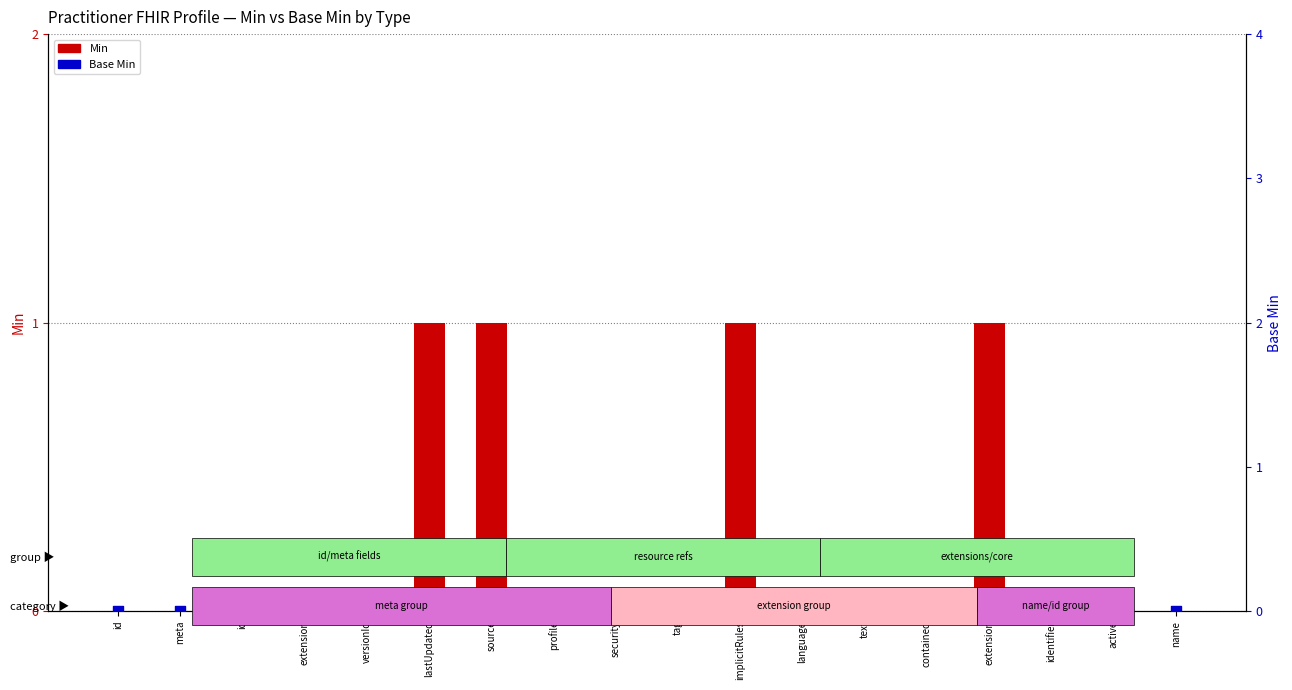

Which series contains the highest Y value?

Min